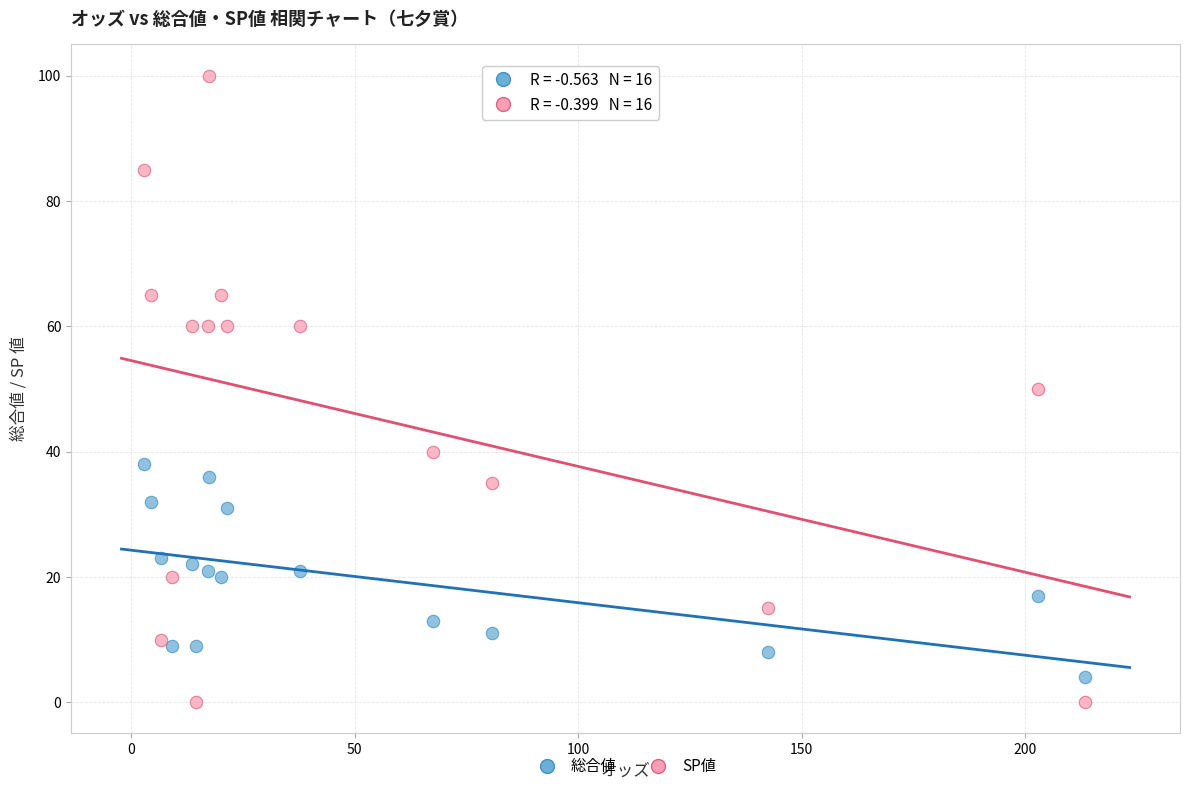

What are all the series names shown in the legend?

総合値, SP値